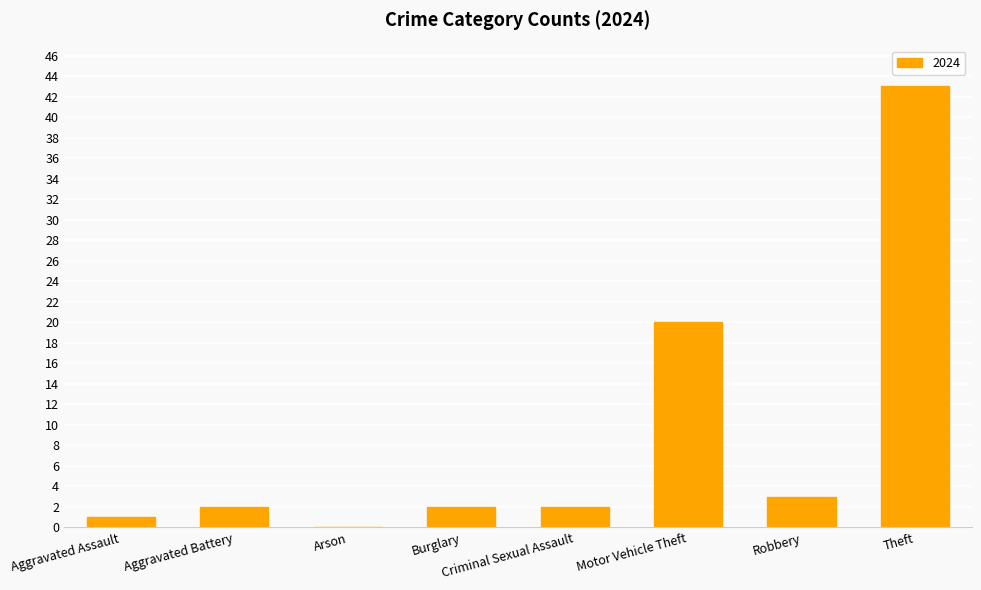

True or false: the data shows 2 at Aggravated Battery.

True